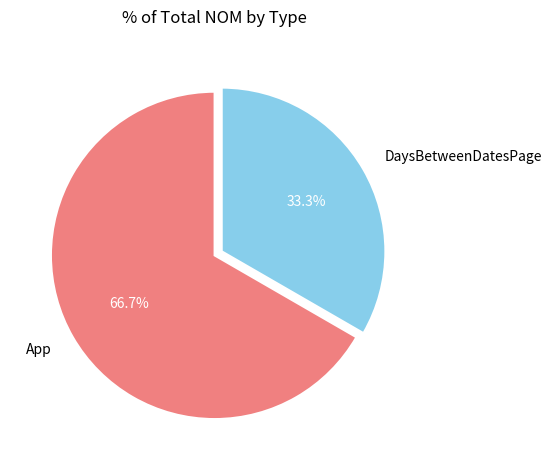

What percentage is the App slice, to the nearest percent?

67%